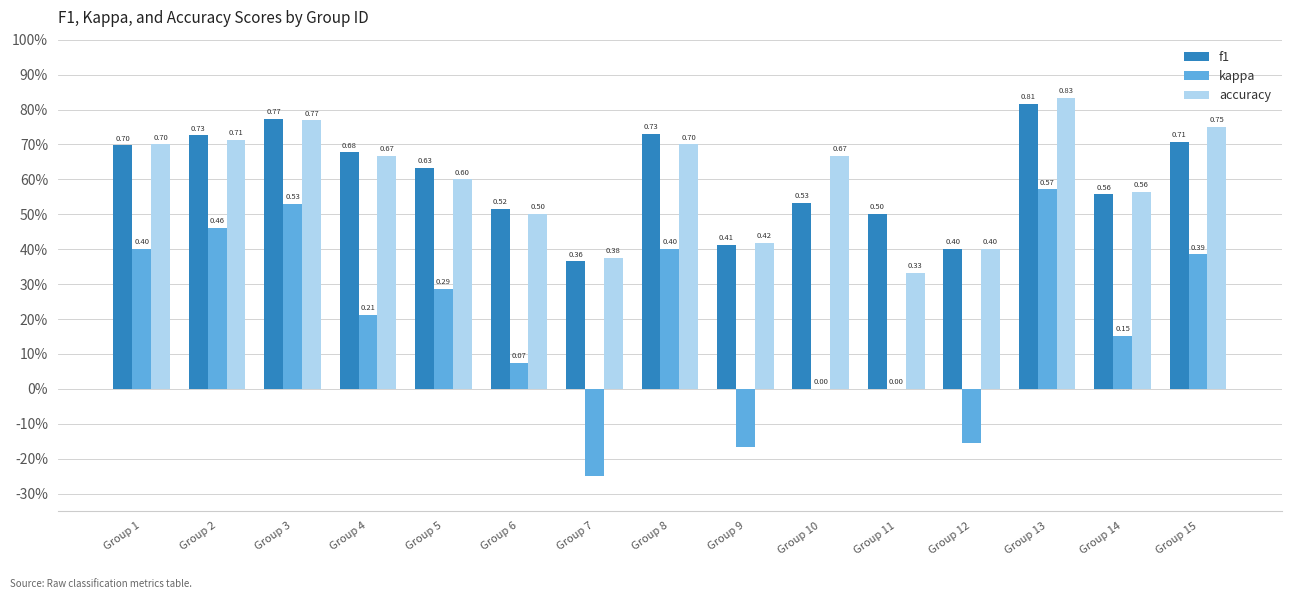

What is the sum of the kappa values at Group 13 and Group 1?

1.0